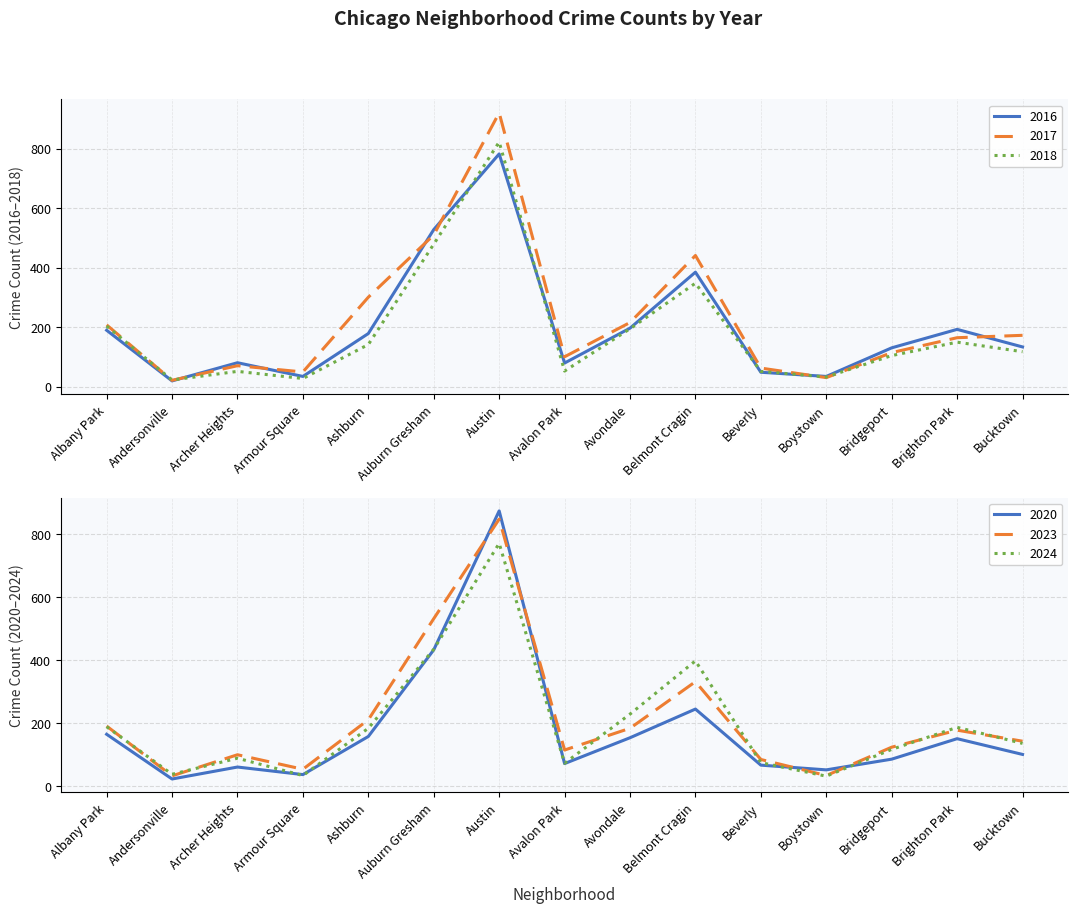

How many values in the 2017 series are below 165?

7